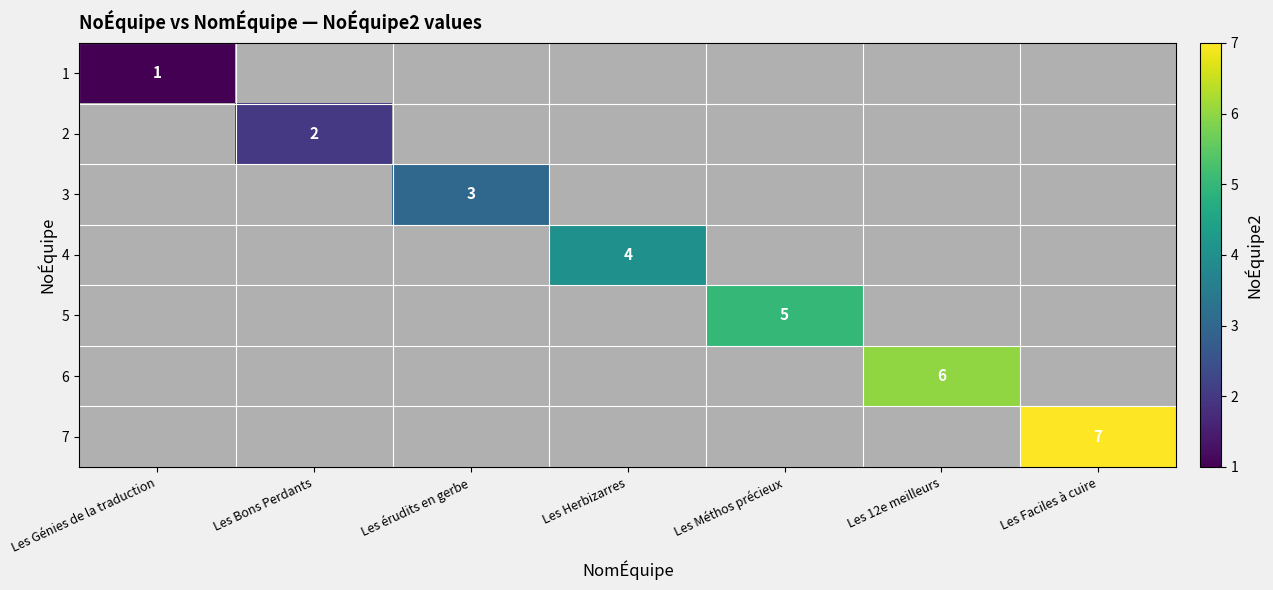

Which has a higher value, Les Méthos précieux or Les Faciles à cuire?

Les Faciles à cuire